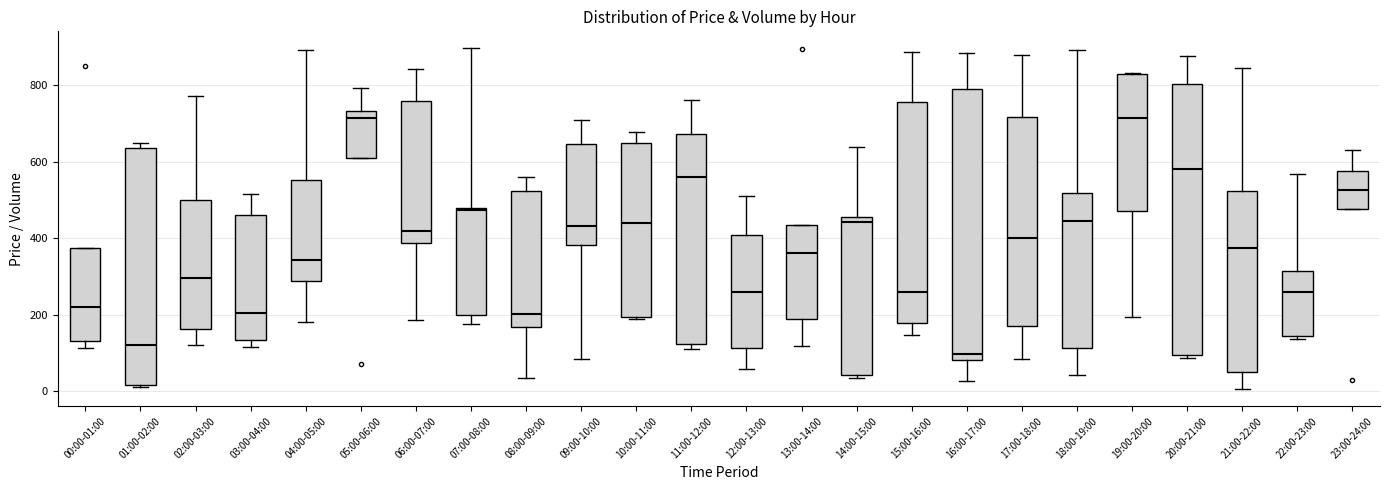

Reading left to right, transcribe this box plot: for each box, give where its median line is, the range the box spans, and where its two whiskers end, as read against the y-axis. The values are not printed on the chart, so give them approximately, as read against the axis.

00:00-01:00: median 220, box 140 to 380, whiskers 120 to 380
01:00-02:00: median 120, box 20 to 640, whiskers 0 to 640 (just above the box's upper edge)
02:00-03:00: median 300, box 160 to 500, whiskers 120 to 780
03:00-04:00: median 200, box 140 to 460, whiskers 120 to 520
04:00-05:00: median 340, box 280 to 560, whiskers 180 to 900
05:00-06:00: median 720, box 620 to 740, whiskers 620 to 800
06:00-07:00: median 420, box 380 to 760, whiskers 180 to 840
07:00-08:00: median 480, box 200 to 480, whiskers 180 to 900
08:00-09:00: median 200, box 160 to 520, whiskers 40 to 560
09:00-10:00: median 440, box 380 to 640, whiskers 80 to 700
10:00-11:00: median 440, box 200 to 640, whiskers 180 to 680
11:00-12:00: median 560, box 120 to 680, whiskers 120 (just below the box's lower edge) to 760
12:00-13:00: median 260, box 120 to 400, whiskers 60 to 500
13:00-14:00: median 360, box 180 to 440, whiskers 120 to 440
14:00-15:00: median 440, box 40 to 460, whiskers 40 (just below the box's lower edge) to 640
15:00-16:00: median 260, box 180 to 760, whiskers 140 to 880
16:00-17:00: median 100, box 80 to 800, whiskers 20 to 880
17:00-18:00: median 400, box 160 to 720, whiskers 80 to 880
18:00-19:00: median 440, box 120 to 520, whiskers 40 to 900
19:00-20:00: median 720, box 460 to 820, whiskers 200 to 840
20:00-21:00: median 580, box 100 to 800, whiskers 80 to 880
21:00-22:00: median 380, box 40 to 520, whiskers 0 to 840
22:00-23:00: median 260, box 140 to 320, whiskers 140 (just below the box's lower edge) to 560
23:00-24:00: median 520, box 480 to 580, whiskers 480 to 640